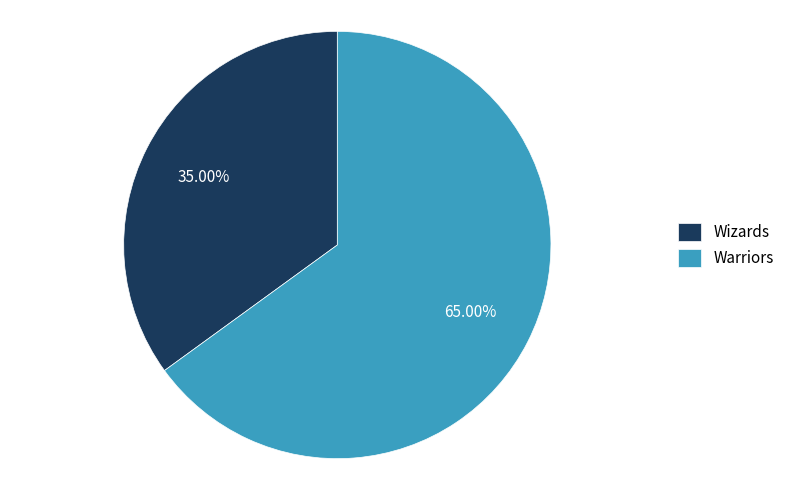

How many slices are in this pie chart?

2